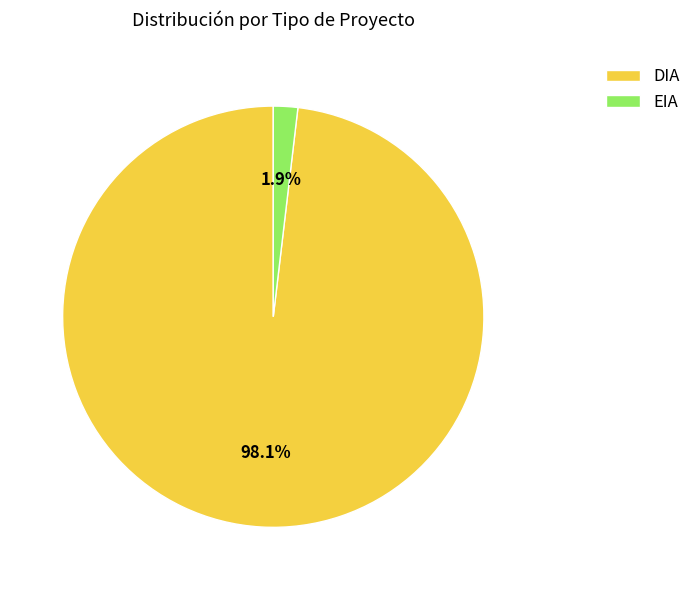

Count the number of slices in the pie.

2